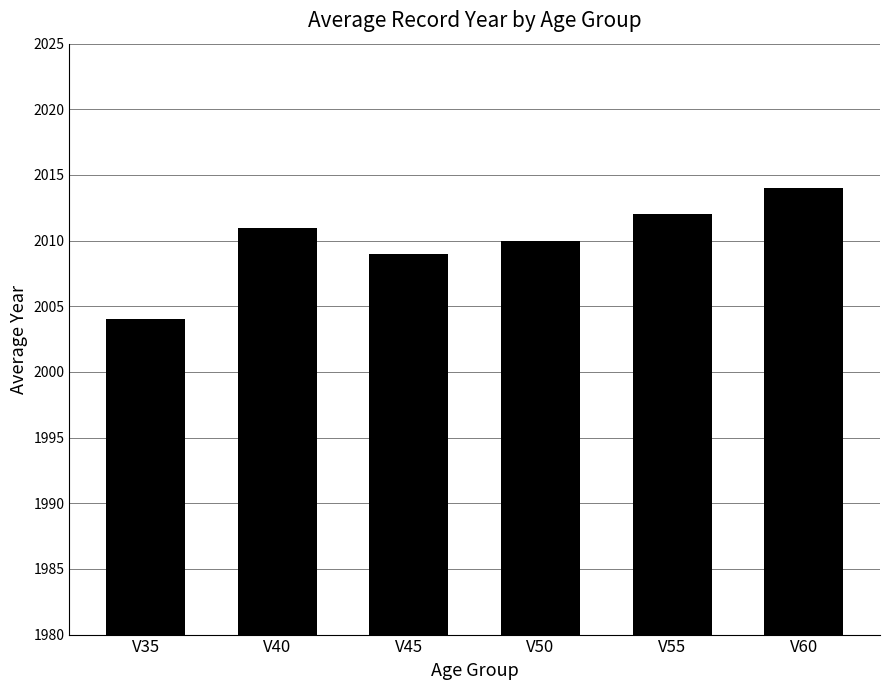

At which label is the value closest to 2009?

V45